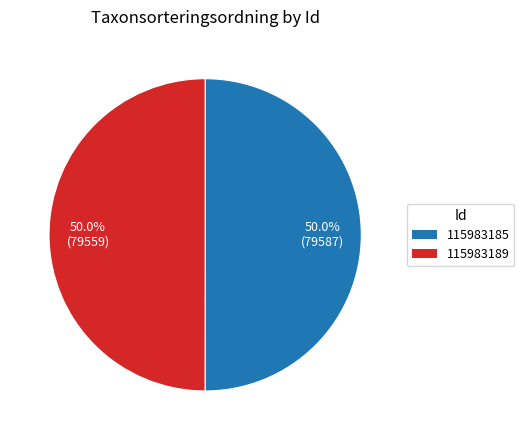

Is the sum of 115983189 and 115983185 greater than half?

Yes